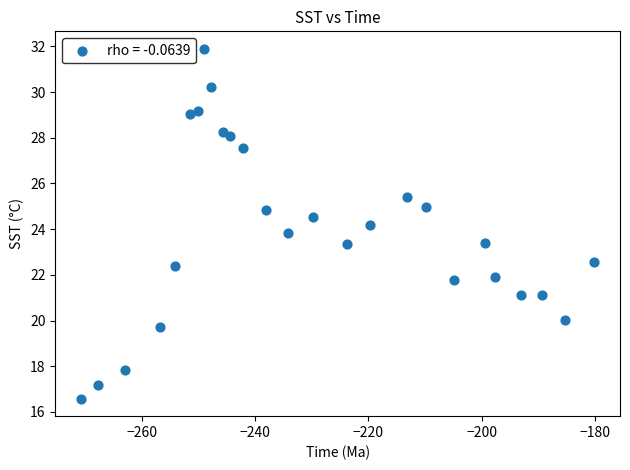

What is the range of X values (max minus min)?

90.6